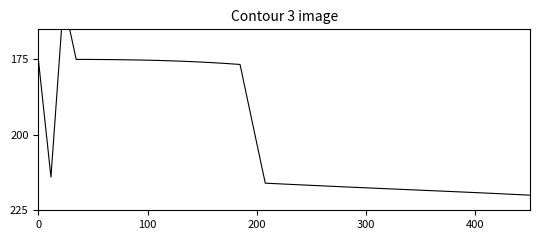

True or false: the data has more than 0 interior local peaks.

True